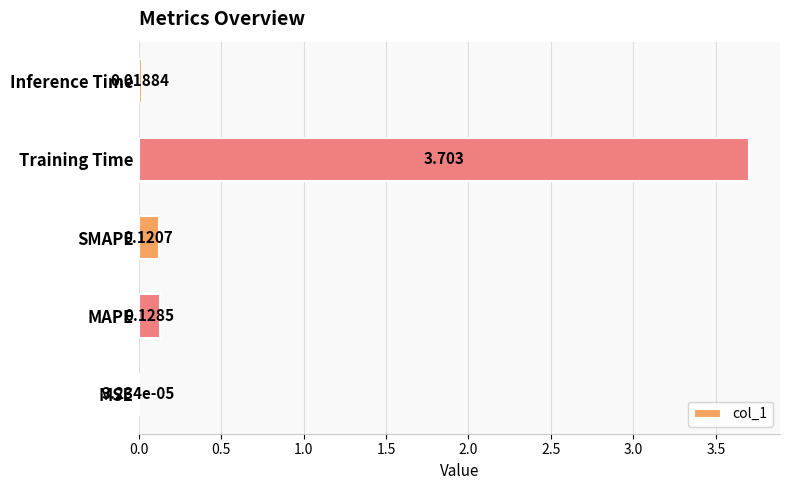

Which label corresponds to the largest value in the chart?

Training Time